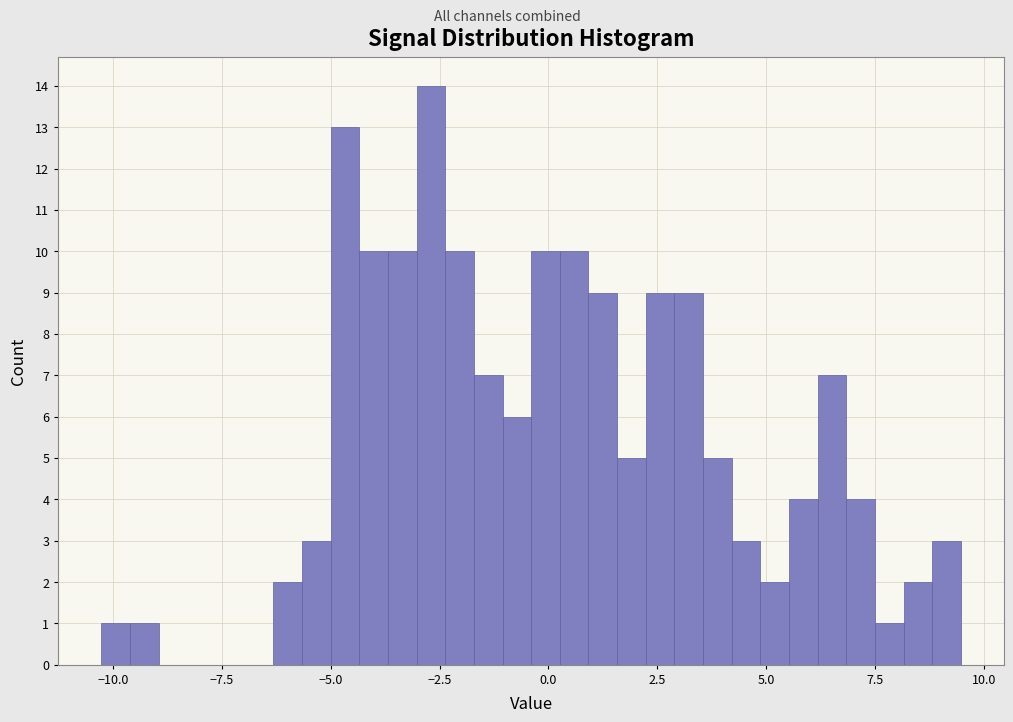

Around what value on the x-axis is the tallest bar? Give the approximate position of its centre, as read against the axis.

-2.5